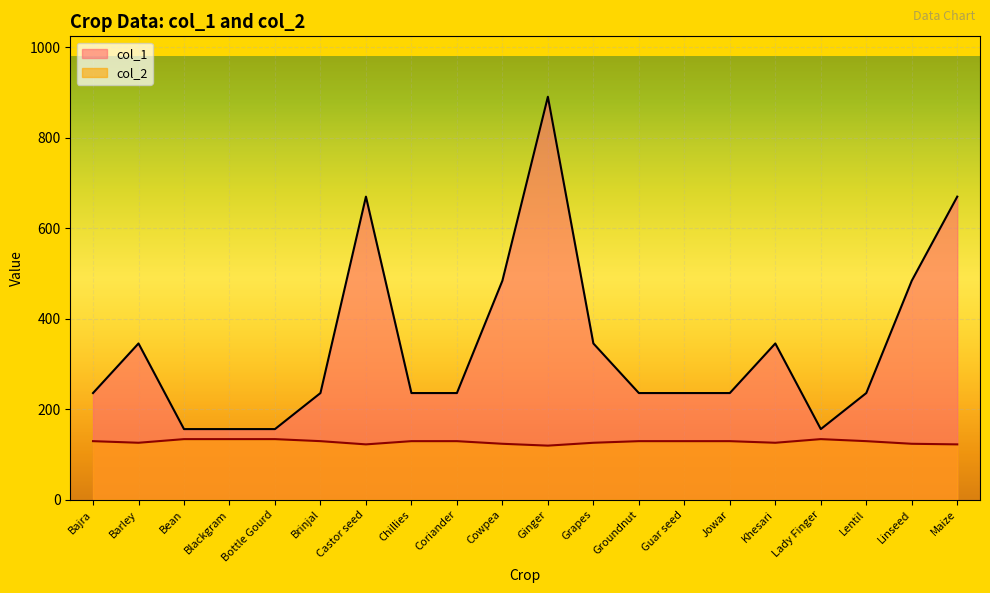

What is the minimum value for col_2?

119.2